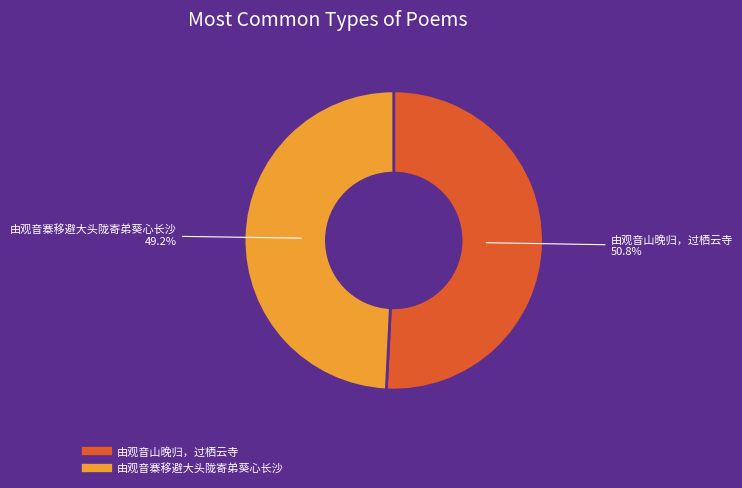

What percentage is the 由观音寨移避大头陇寄弟葵心长沙 slice, to the nearest percent?

49%